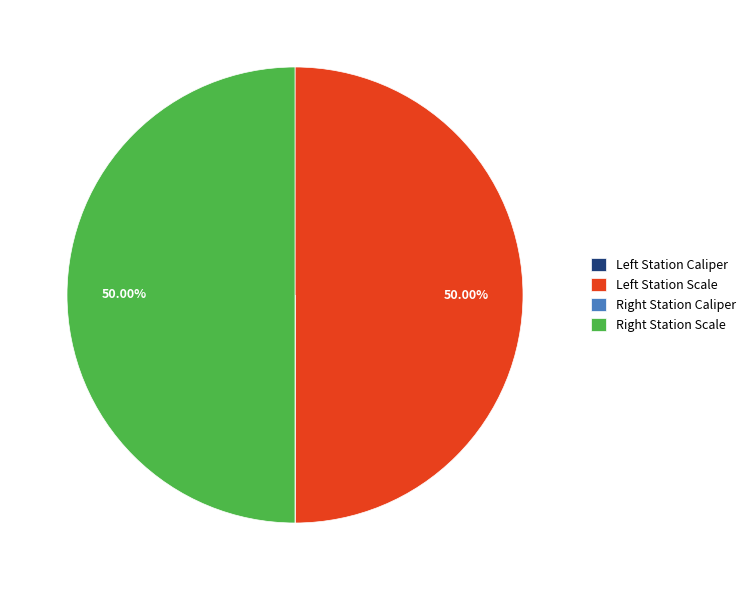

Which category has the biggest portion of the pie?

Left Station Scale